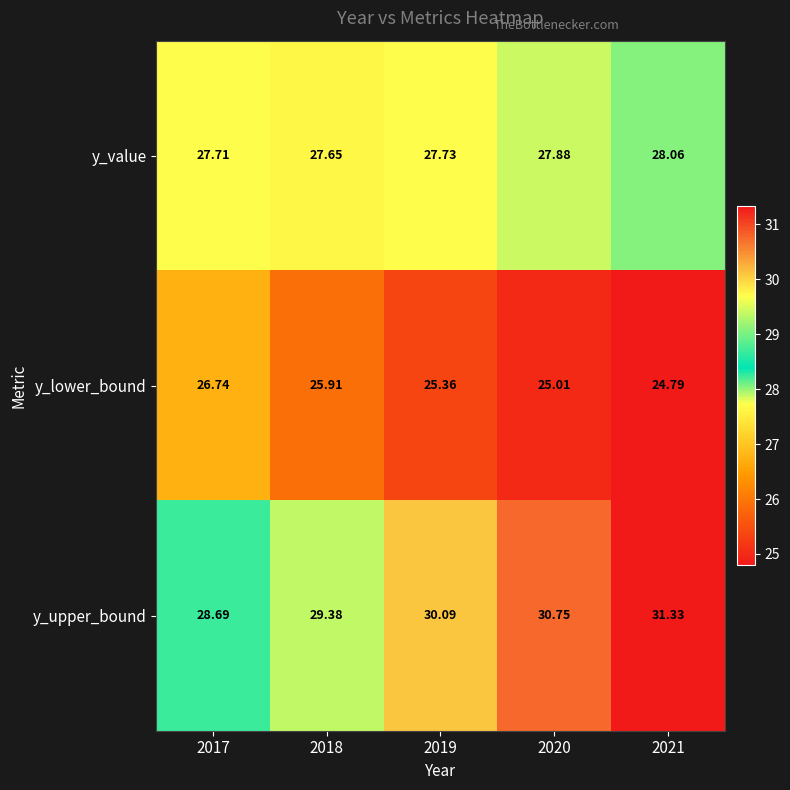

Which series has the largest total across all categories?

y_upper_bound